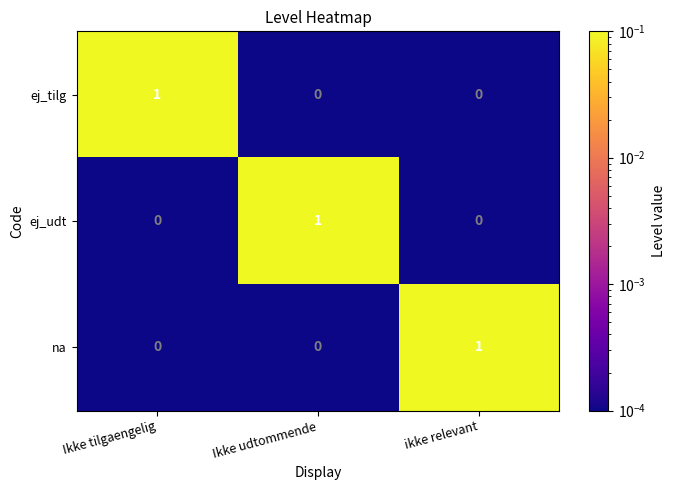

The ej_tilg series shows 0 at ikke relevant. True or false?

True